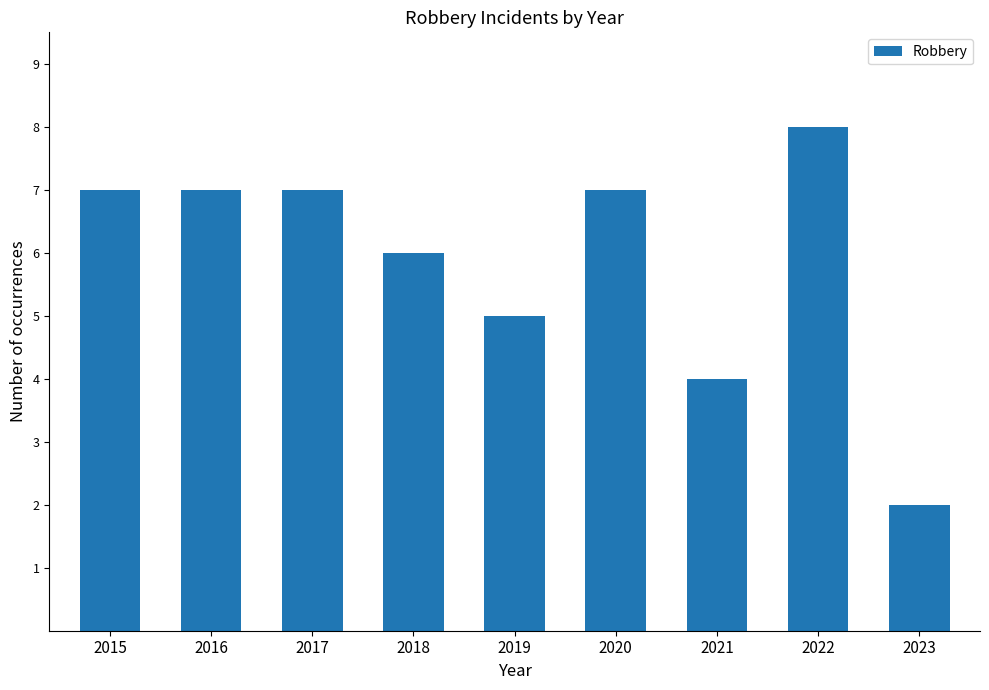

At which category does the chart reach its minimum across all series?

2023